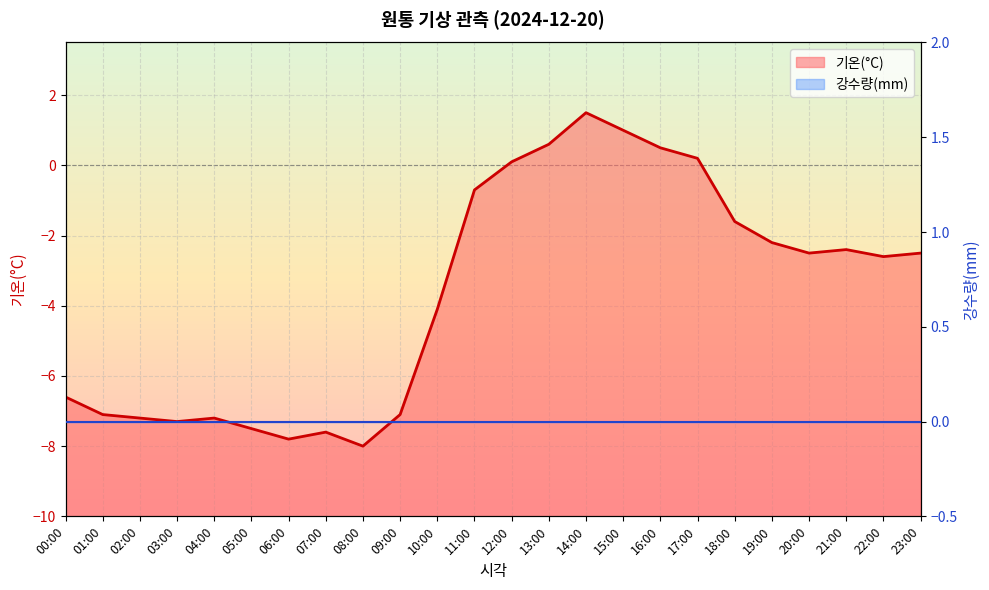

What is the change in value from 09:00 to 10:00?

+3.0